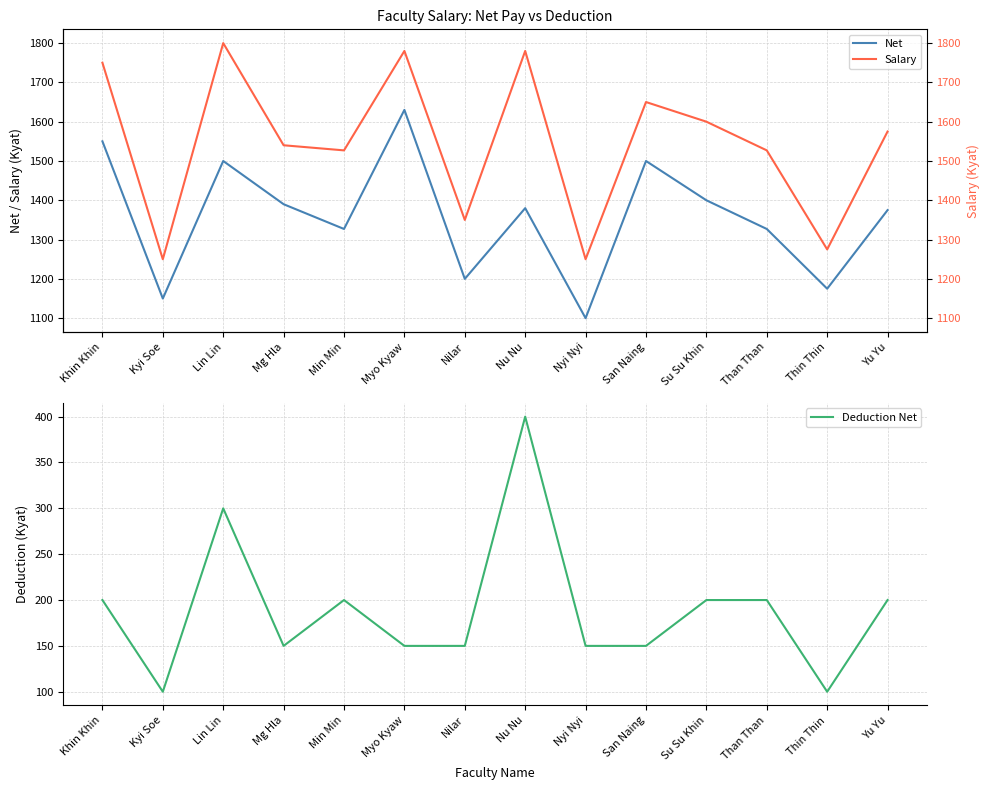

List the series in order of their peak value, lowest first.

Deduction Net, Net, Salary